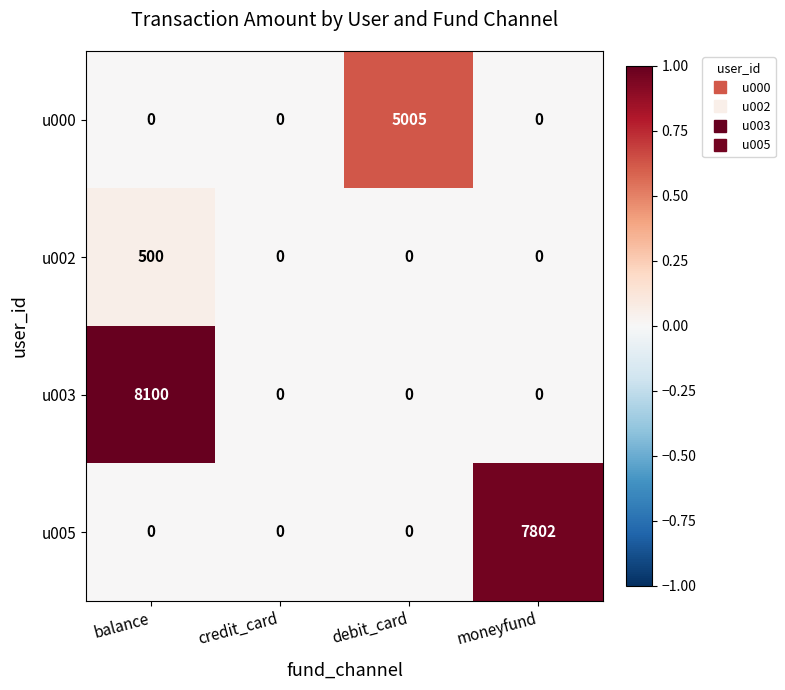

Rank the series by their maximum value, from lowest to highest.

u002, u000, u005, u003